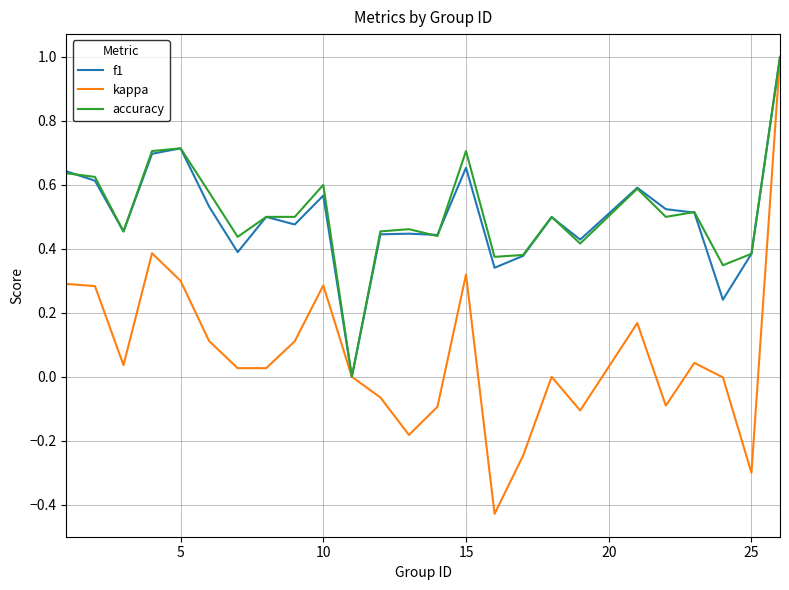

What is the highest value of the f1 series?

1.0